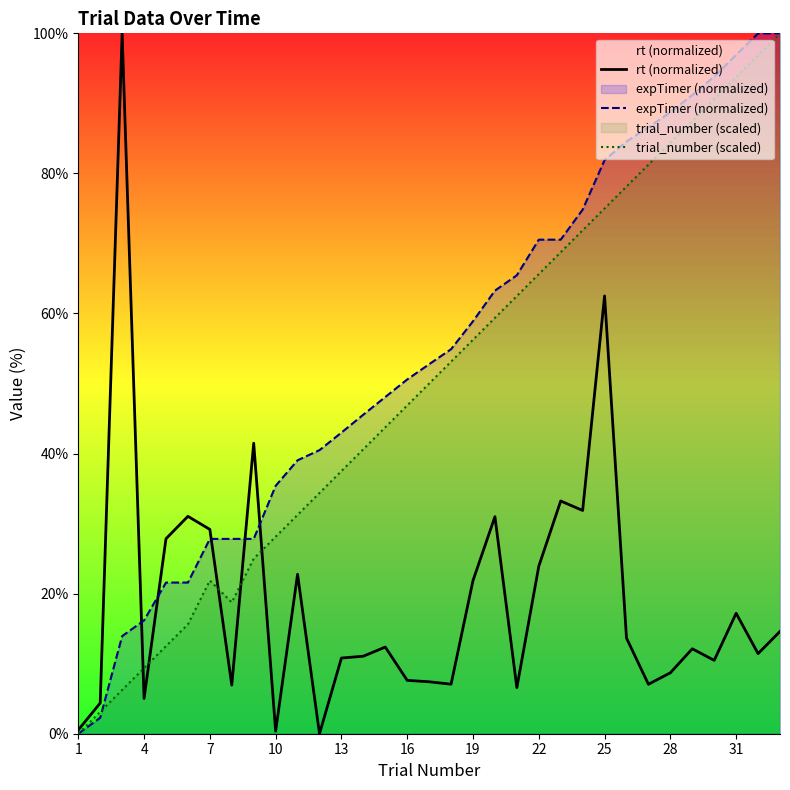

What is the difference between the maximum and minimum values in the expTimer (normalized) series?

100.0